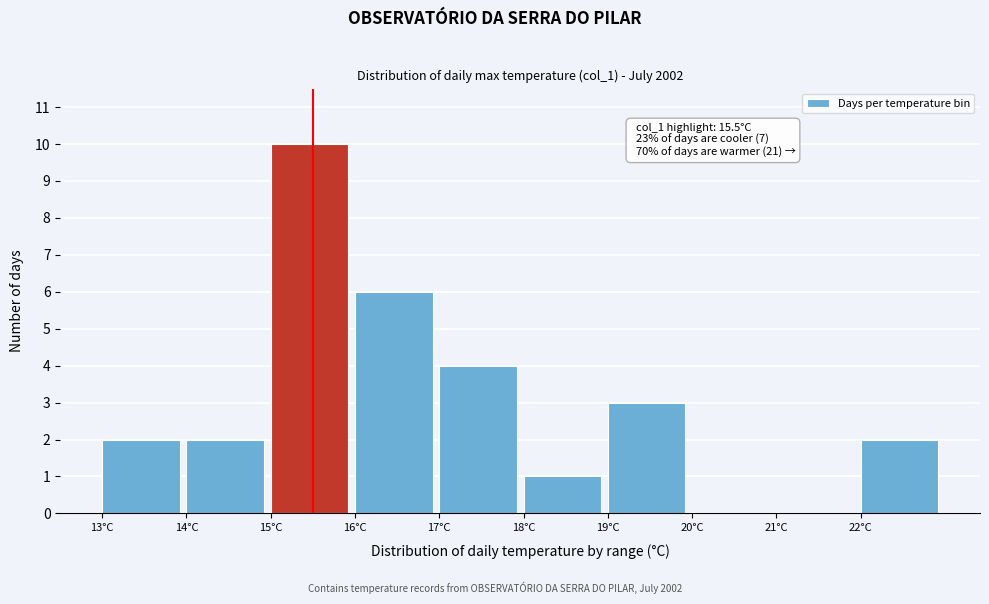

Over which range of the x-axis is the bar tallest?

15 to 16